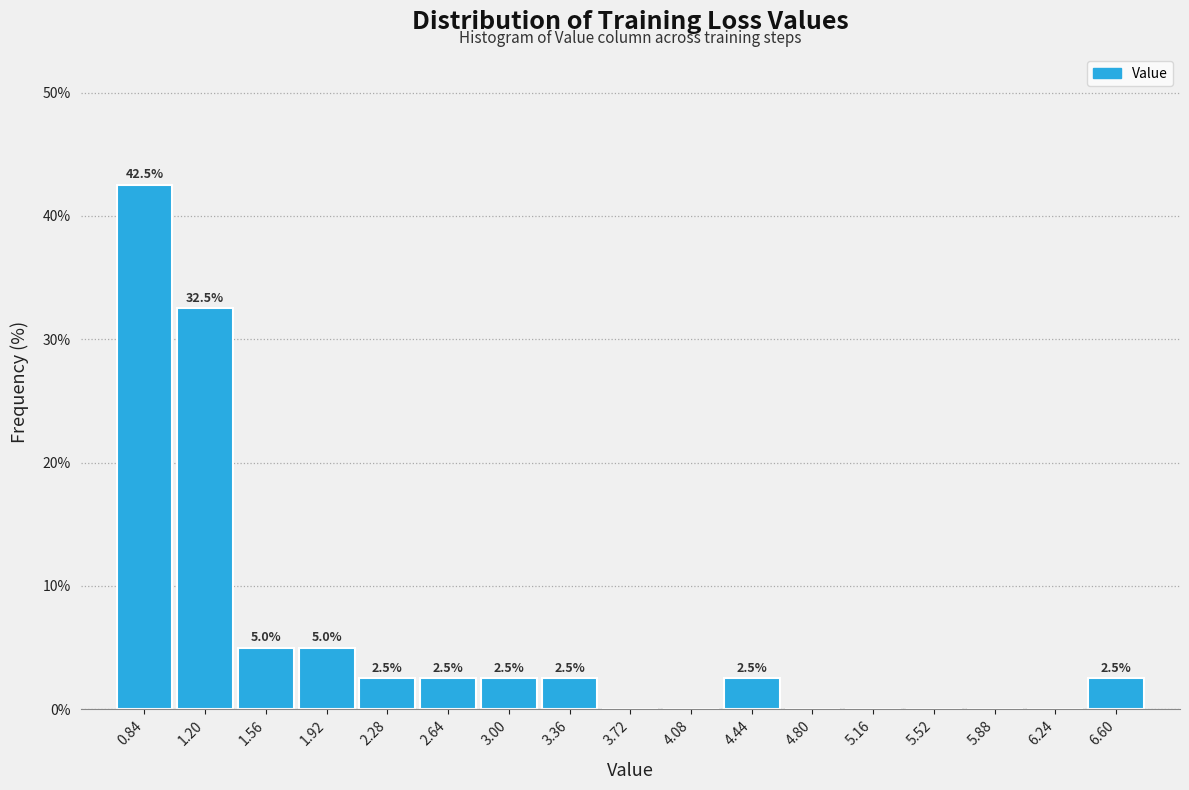

Over which range of the x-axis is the bar tallest?

0.65 to 1.00